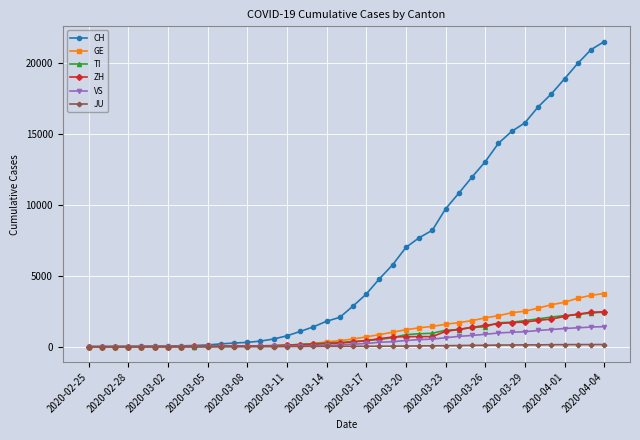

Which series has the largest total across all categories?

CH